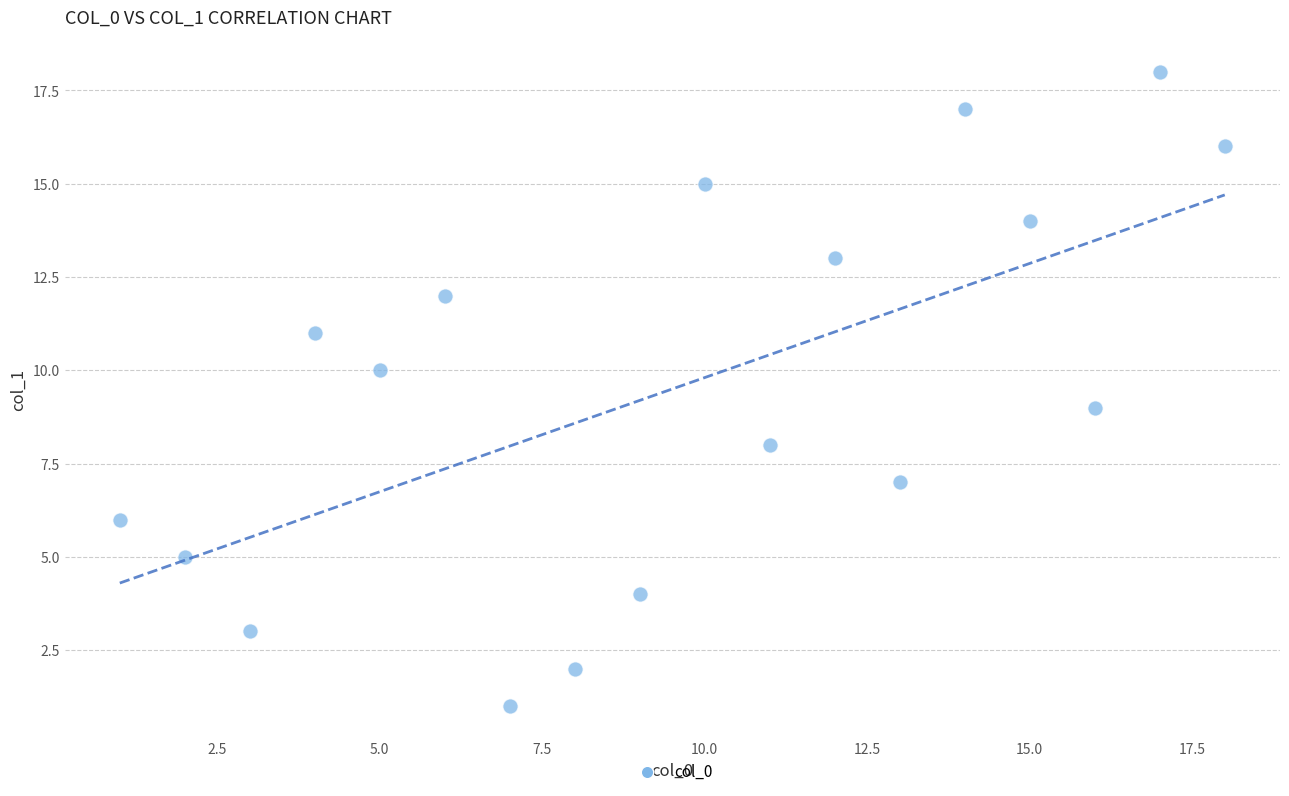

What is the range of X values (max minus min)?

17